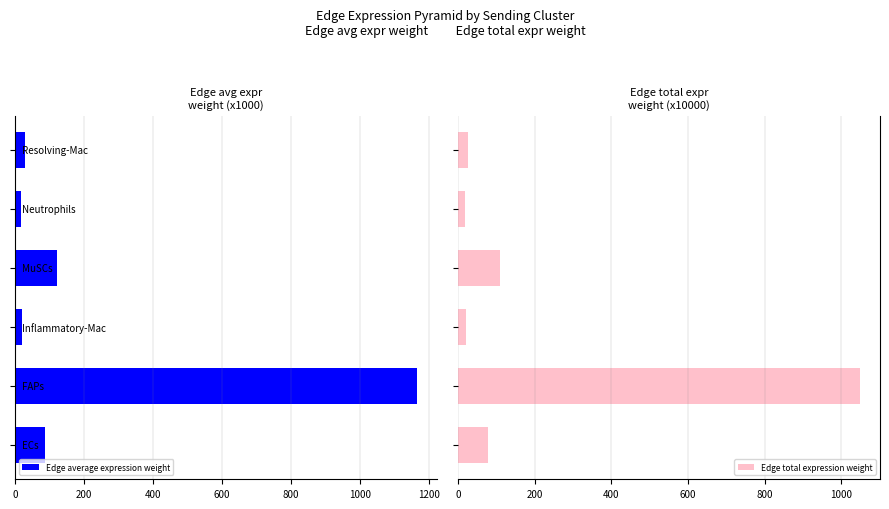

What are all the series names shown in the legend?

Edge average expression weight, Edge total expression weight